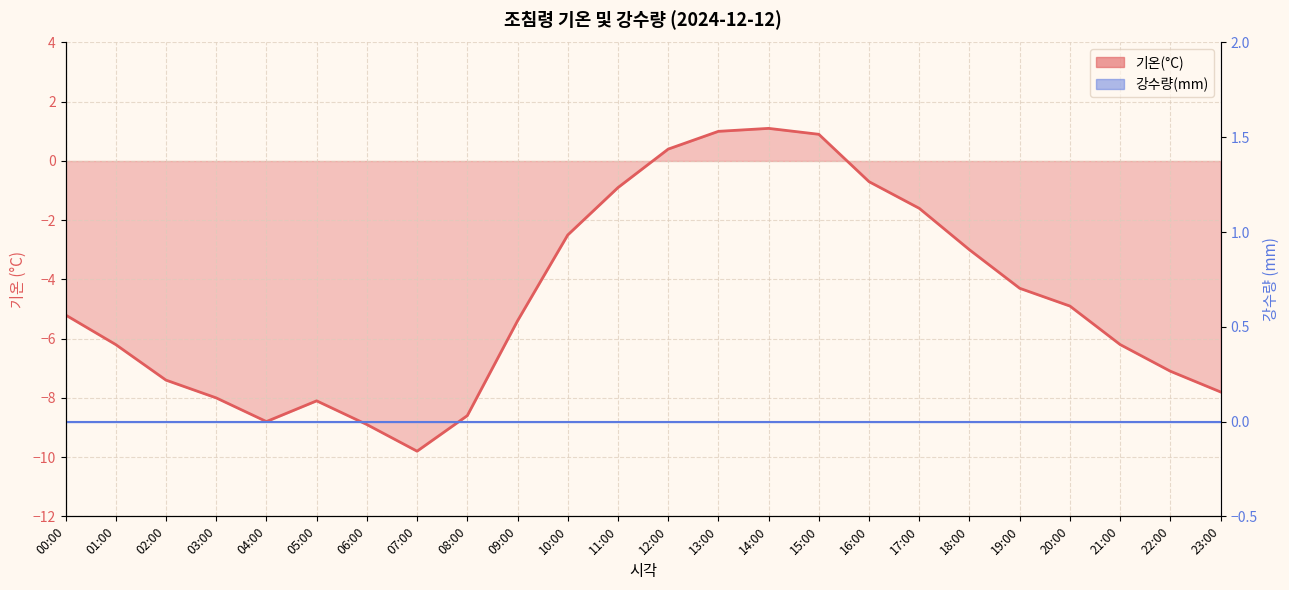

Where is the first local minimum?

04:00